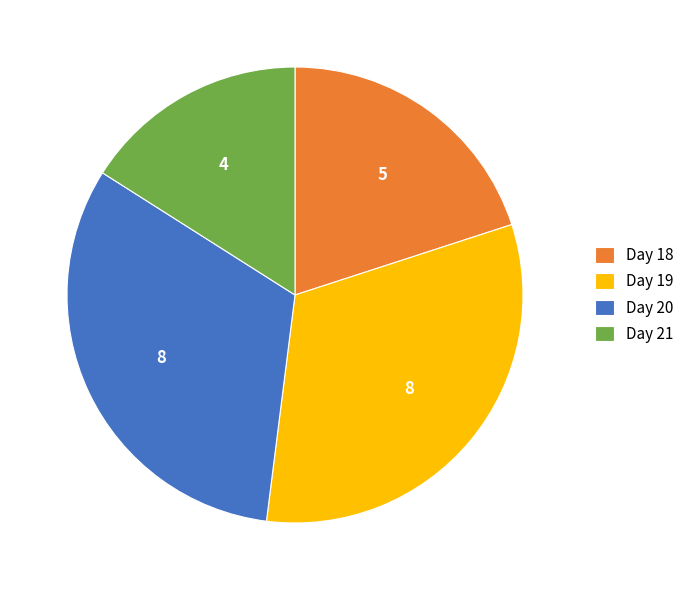

Do Day 21 and Day 20 together represent more than half of the pie?

No